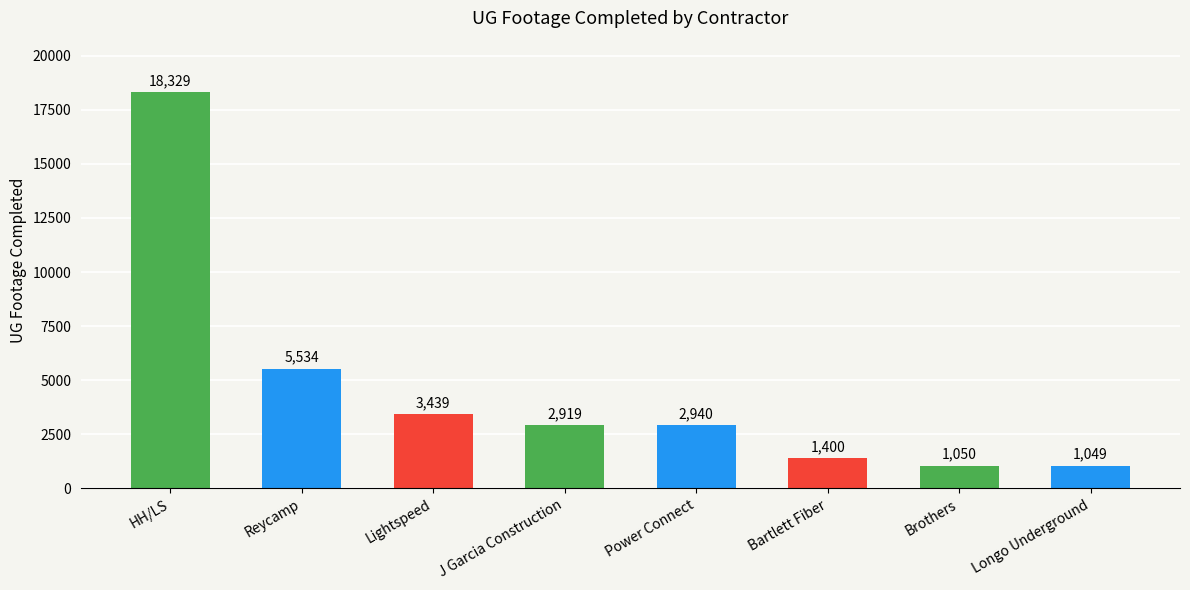

Which has a higher value, Reycamp or Power Connect?

Reycamp